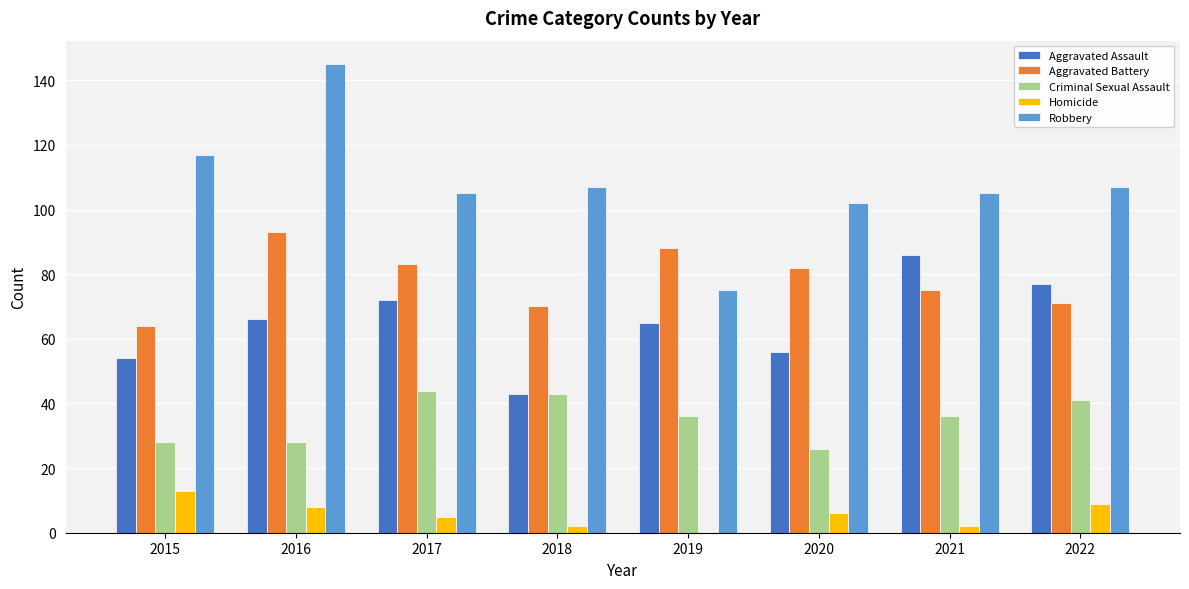

What is the sum of all Aggravated Assault values?

519